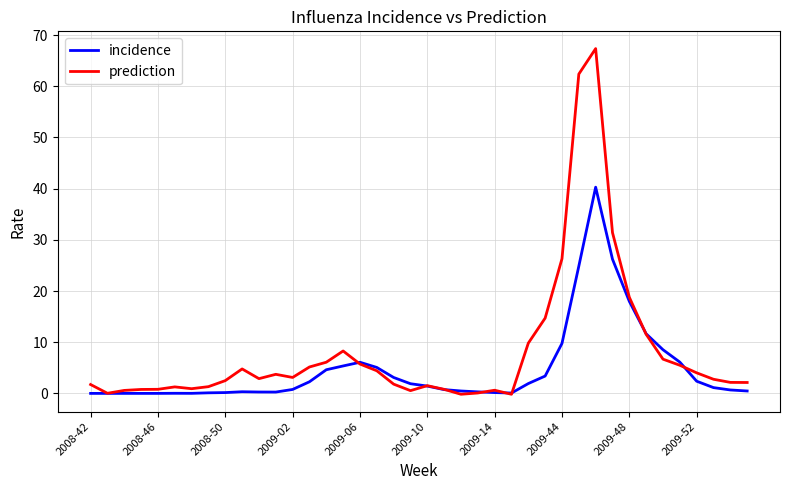

List the series in order of their peak value, highest first.

prediction, incidence